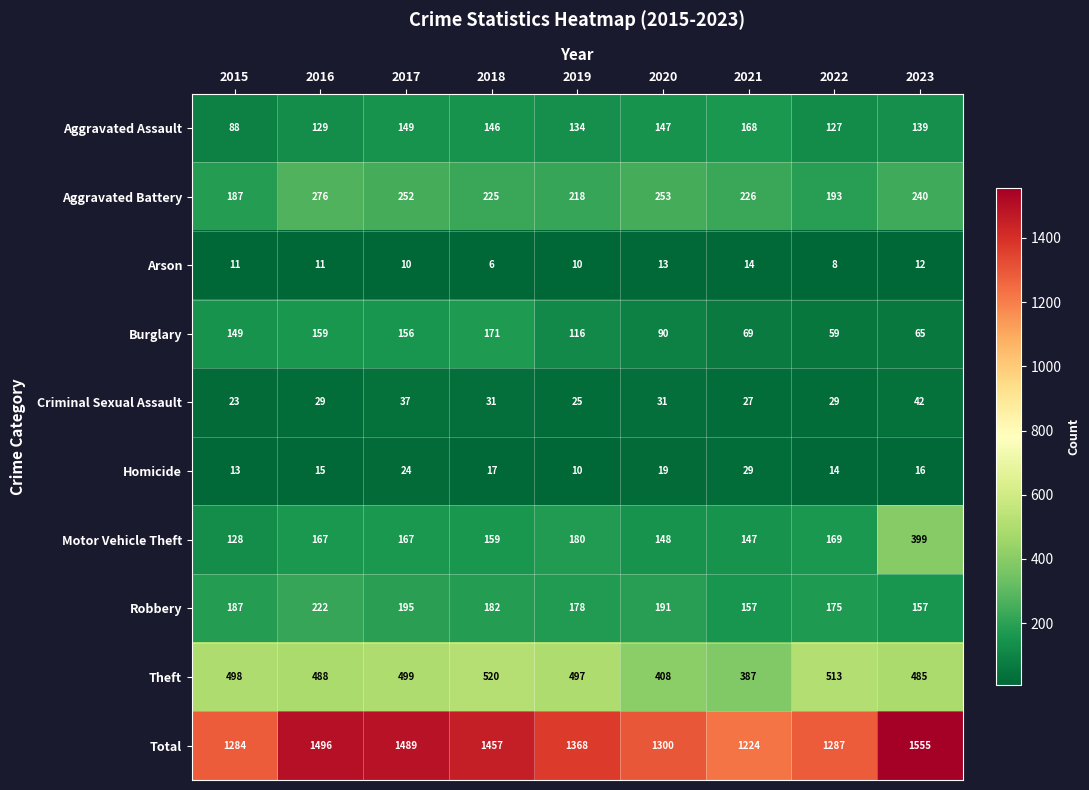

How many values in the Aggravated Battery series are below 226?

4